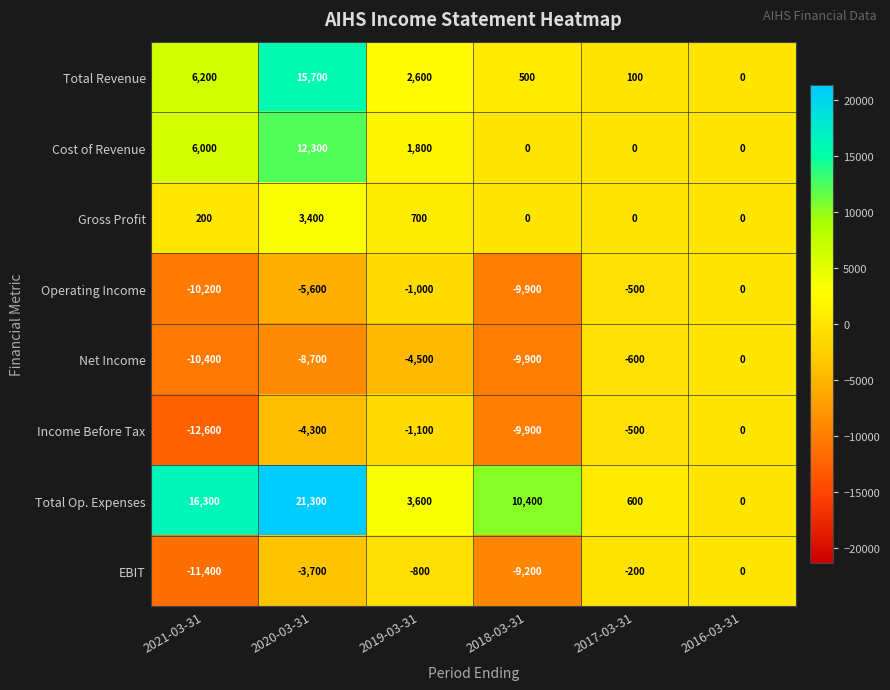

The value of EBIT at 2019-03-31 is -800. True or false?

True